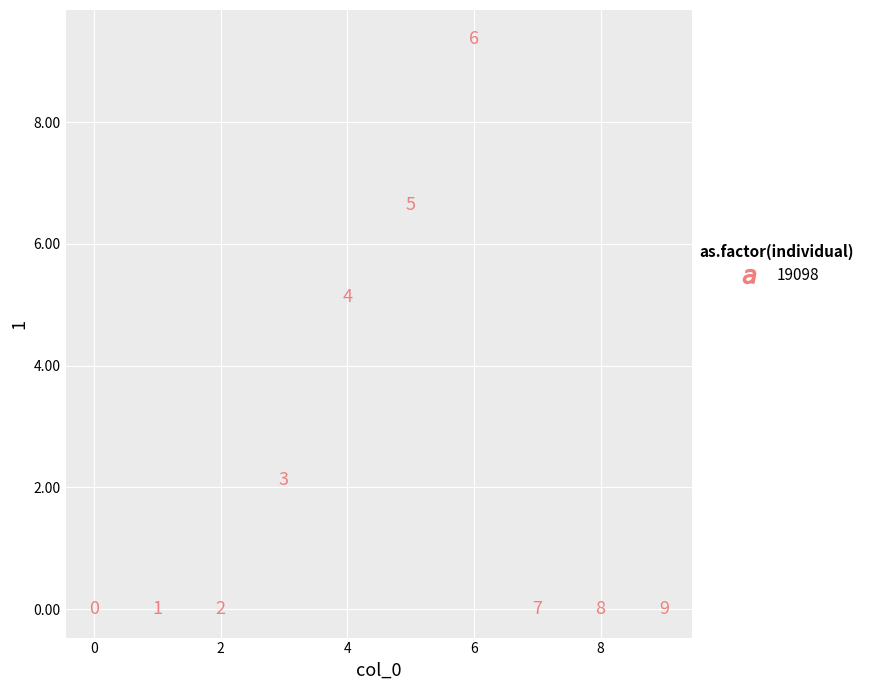

What is the average Y value?

2.3